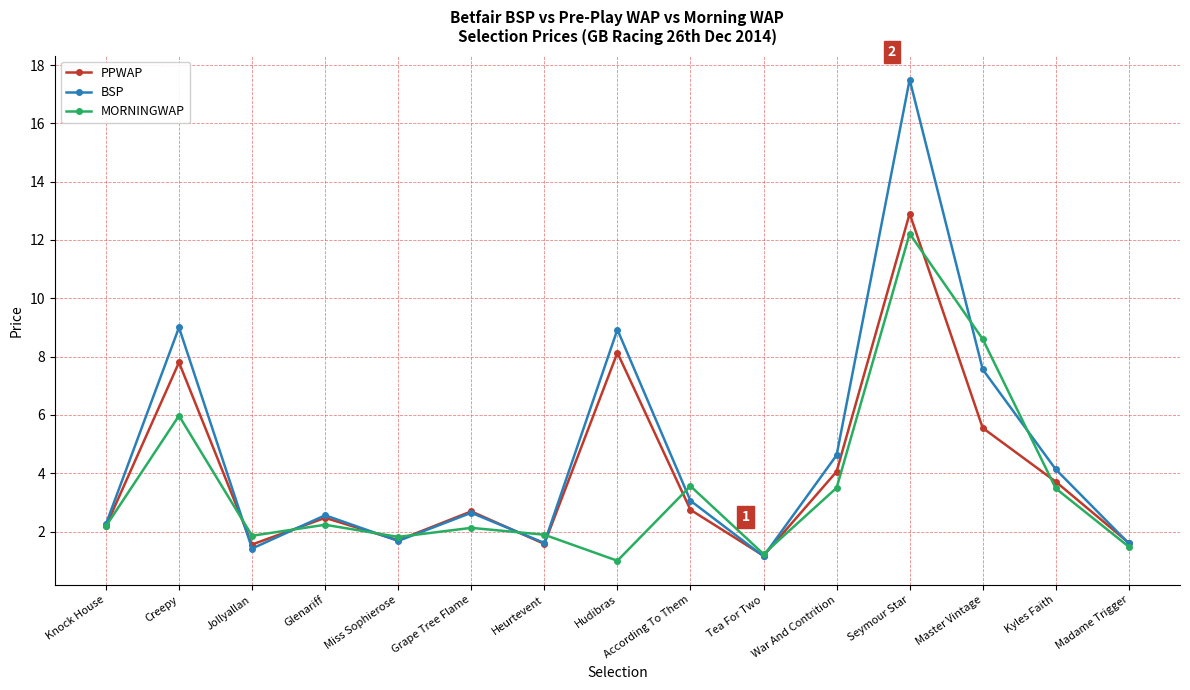

What is the label of the 7th point from the left?

Heurtevent